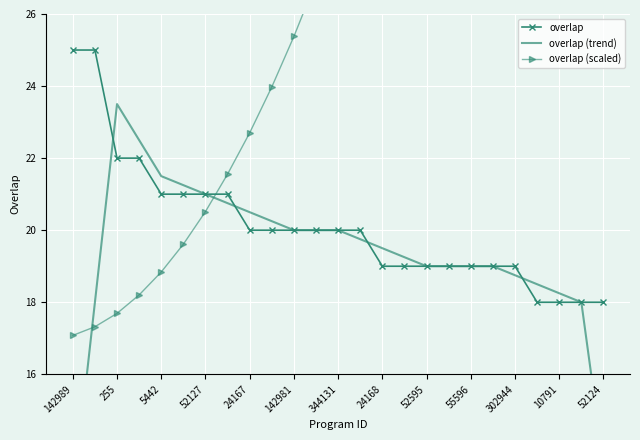

How many lines are shown in the chart?

3